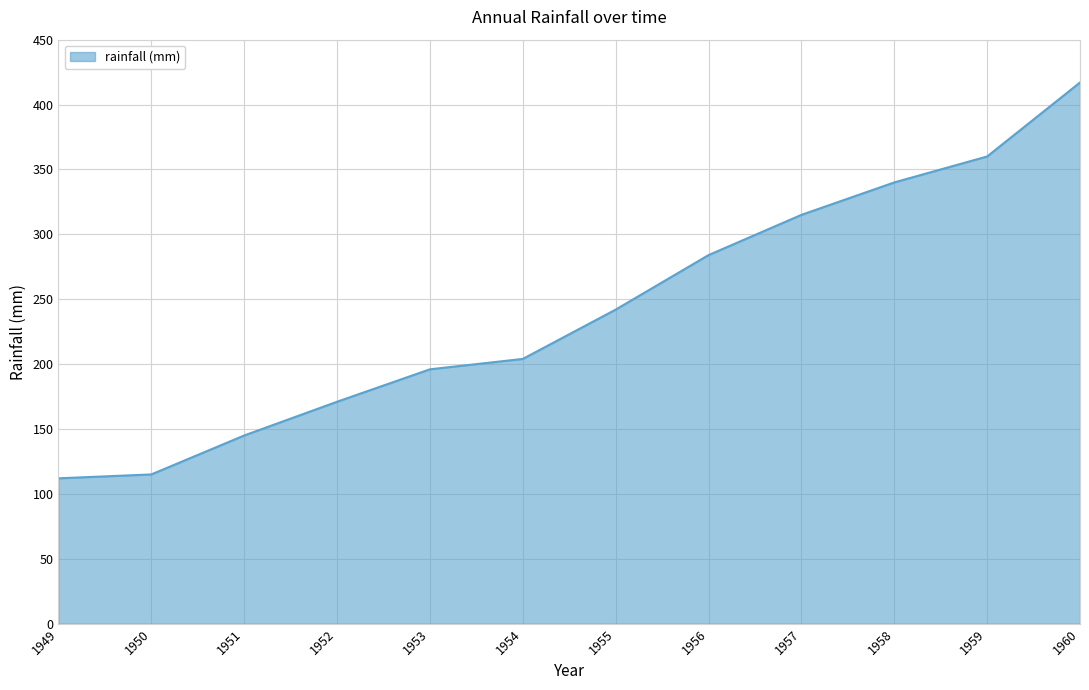

Does the chart display data point markers on the line(s)?

No